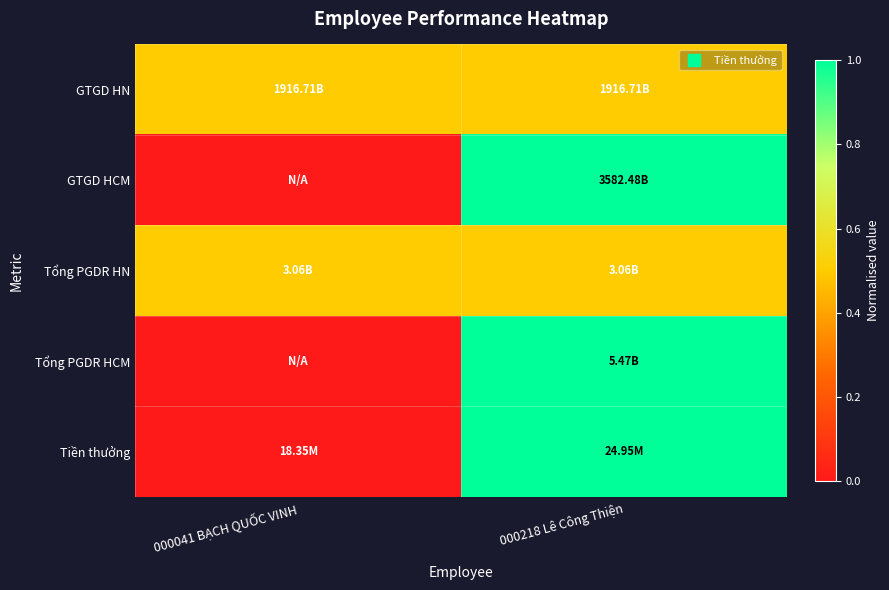

At which category is the sum across all series the highest?

000218 Lê Công Thiện